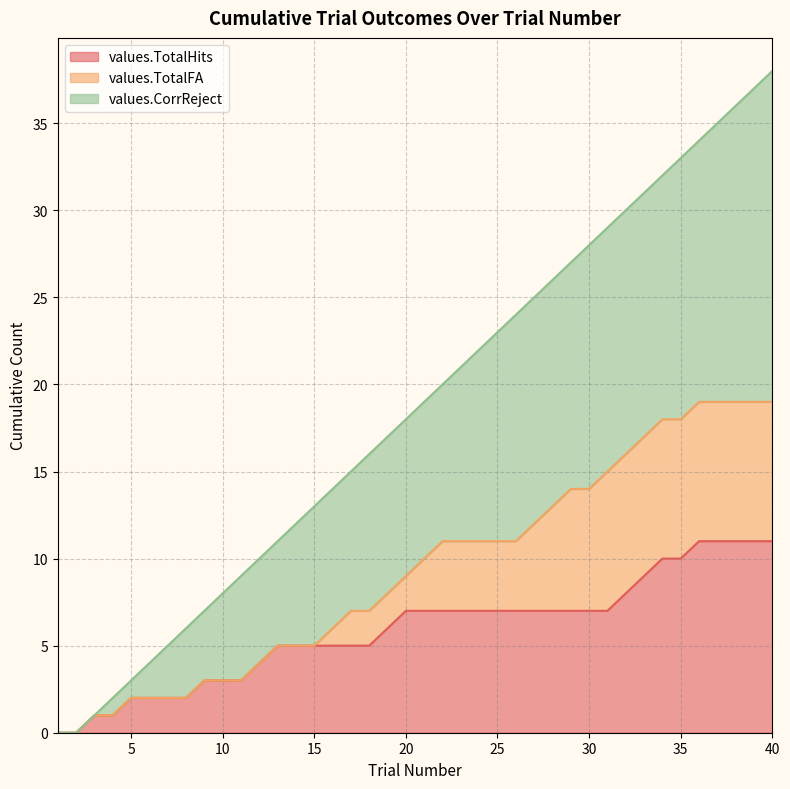

What is the difference between the highest and lowest values at 23?

14